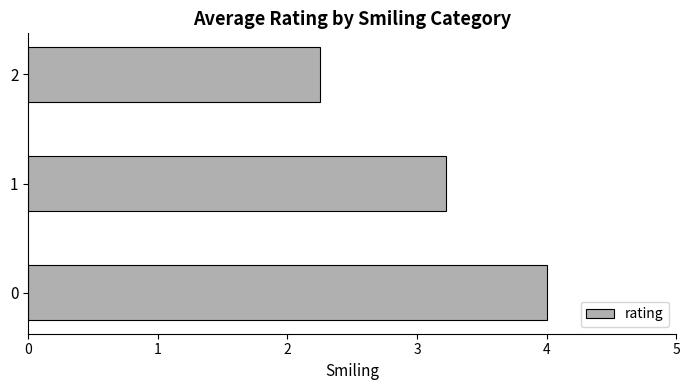

Does the chart contain stacked bars?

No